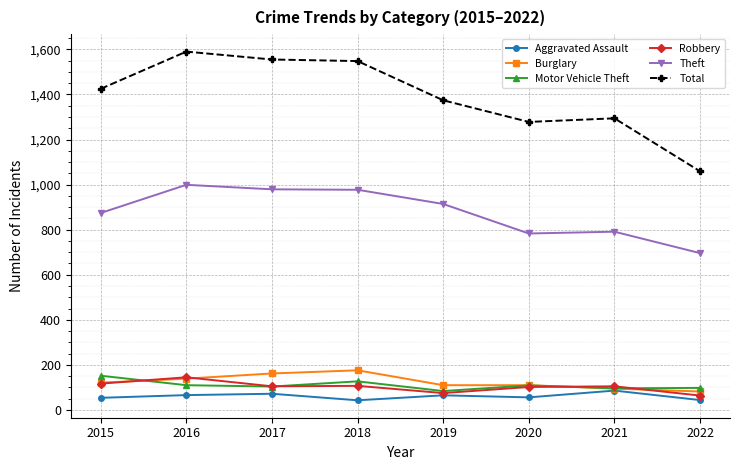

What is the difference between the highest and lowest values at 2016?

1524